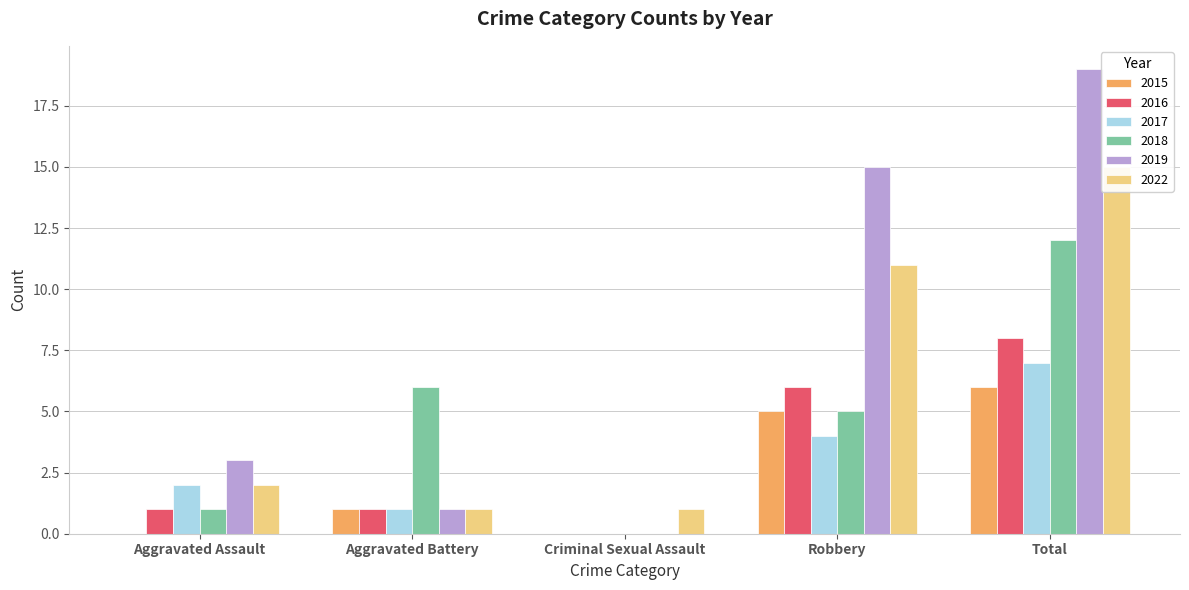

At which label is 2018 closest to 6?

Aggravated Battery